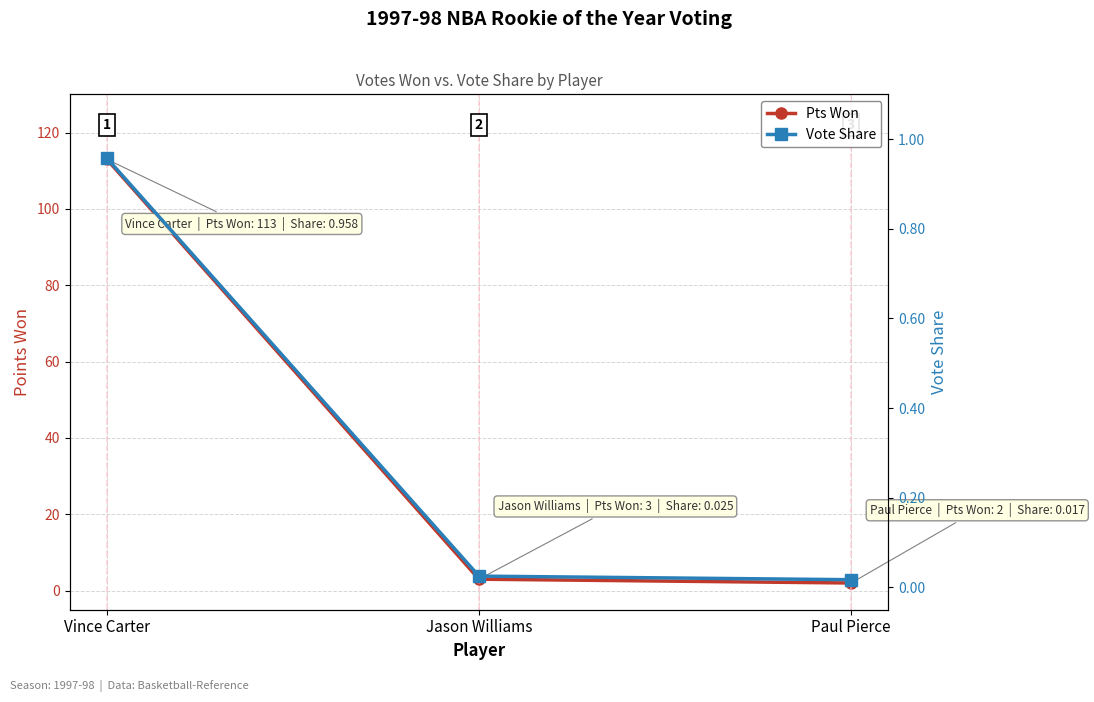

Count the number of categories in the chart.

3